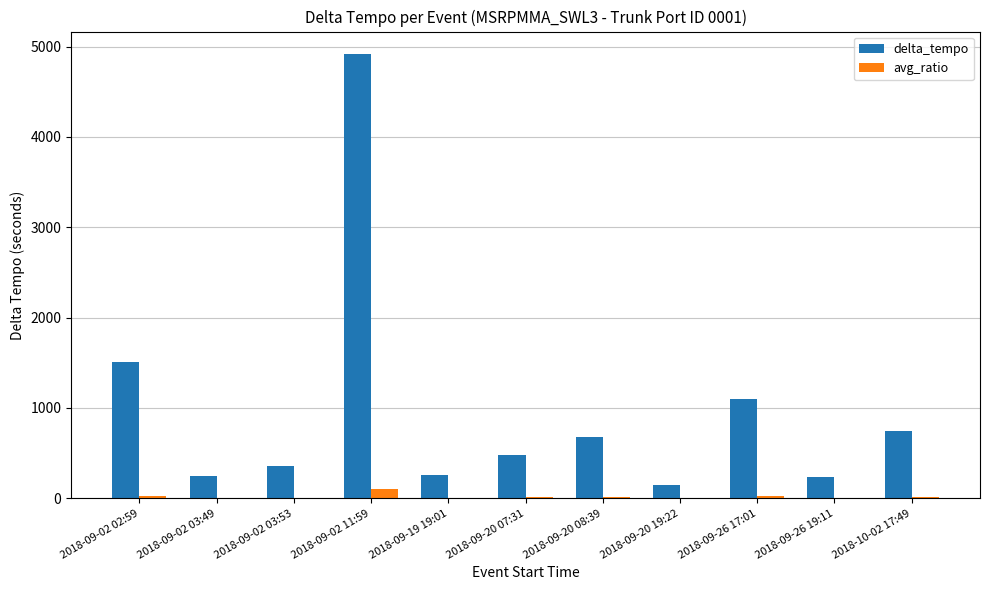

Are the bars horizontal?

No